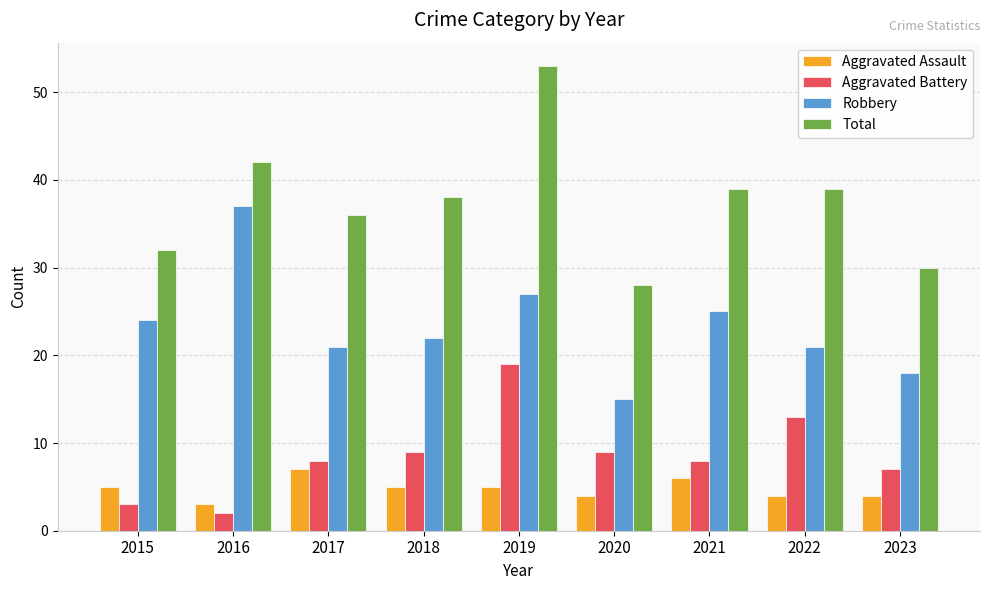

Reading right to left, extract all data points from this chart.

Aggravated Assault: 2023=4	2022=4	2021=6	2020=4	2019=5	2018=5	2017=7	2016=3	2015=5
Aggravated Battery: 2023=7	2022=13	2021=8	2020=9	2019=19	2018=9	2017=8	2016=2	2015=3
Robbery: 2023=18	2022=21	2021=25	2020=15	2019=27	2018=22	2017=21	2016=37	2015=24
Total: 2023=30	2022=39	2021=39	2020=28	2019=53	2018=38	2017=36	2016=42	2015=32